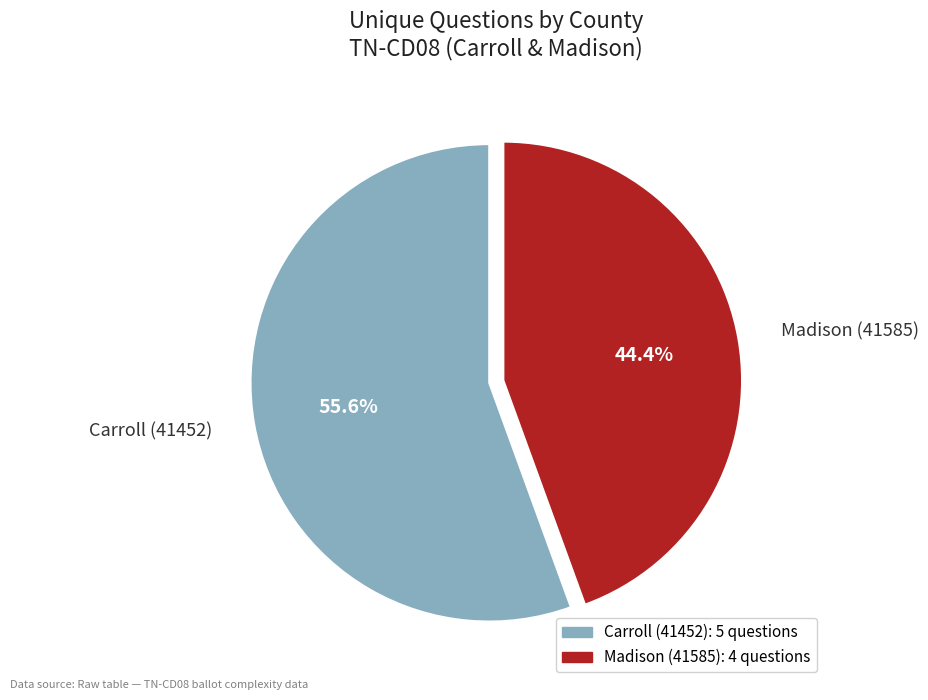

To the nearest percent, what percentage of the pie is Madison (41585)?

44%